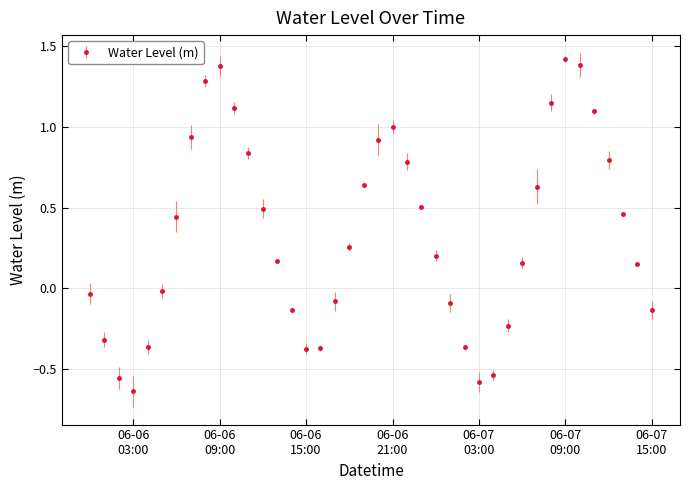

How many points are higher than both their immediate neighbors (excluding endpoints)?

3